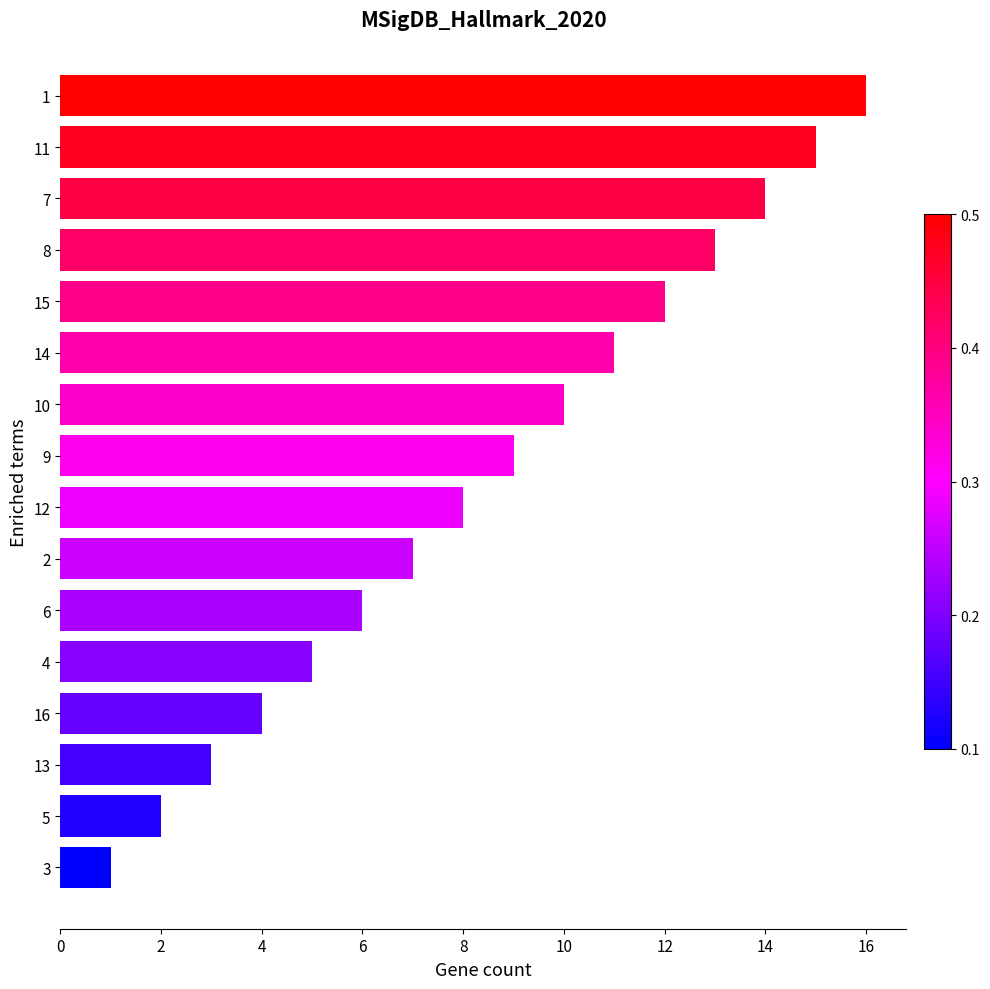

Rank the categories by value from lowest to highest.

3, 5, 13, 16, 4, 6, 2, 12, 9, 10, 14, 15, 8, 7, 11, 1